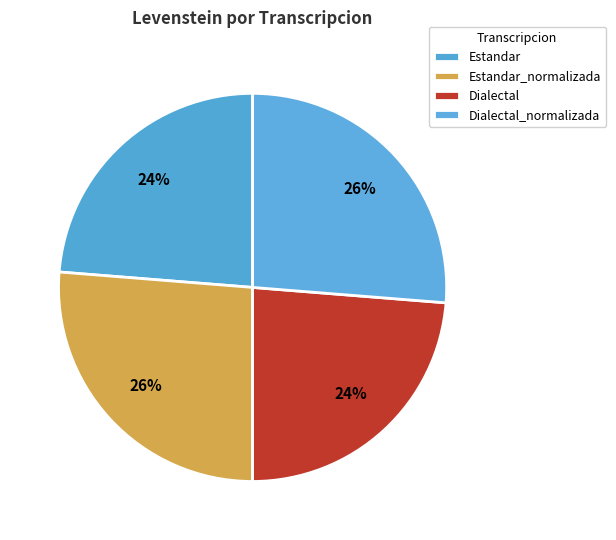

The Dialectal slice represents 13% of the pie. True or false?

False